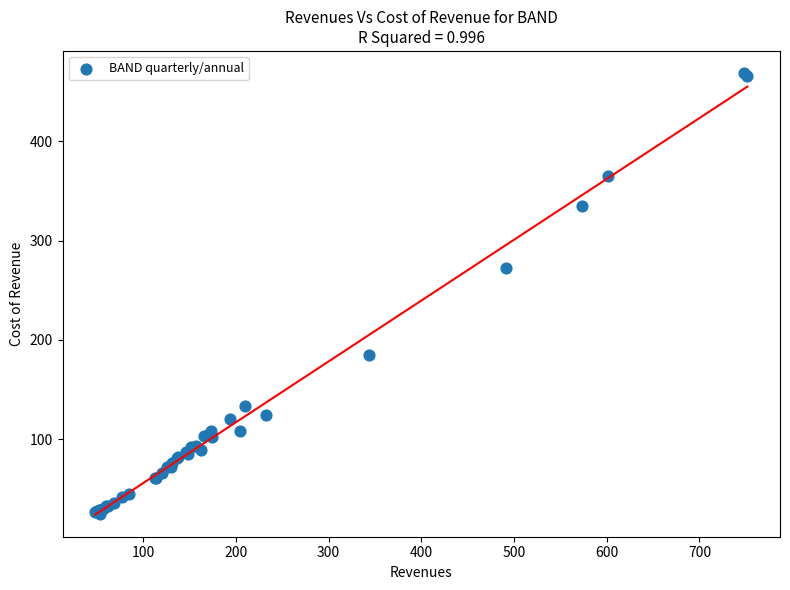

What Y value in the scatter plot is closest to 246?

272.4